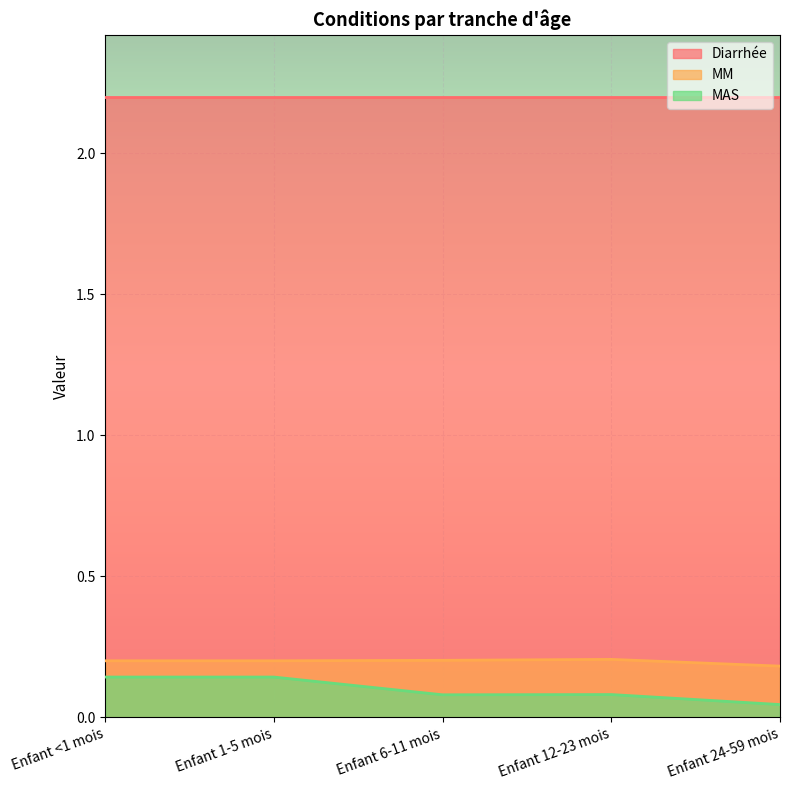

Does the chart display data point markers on the line(s)?

No